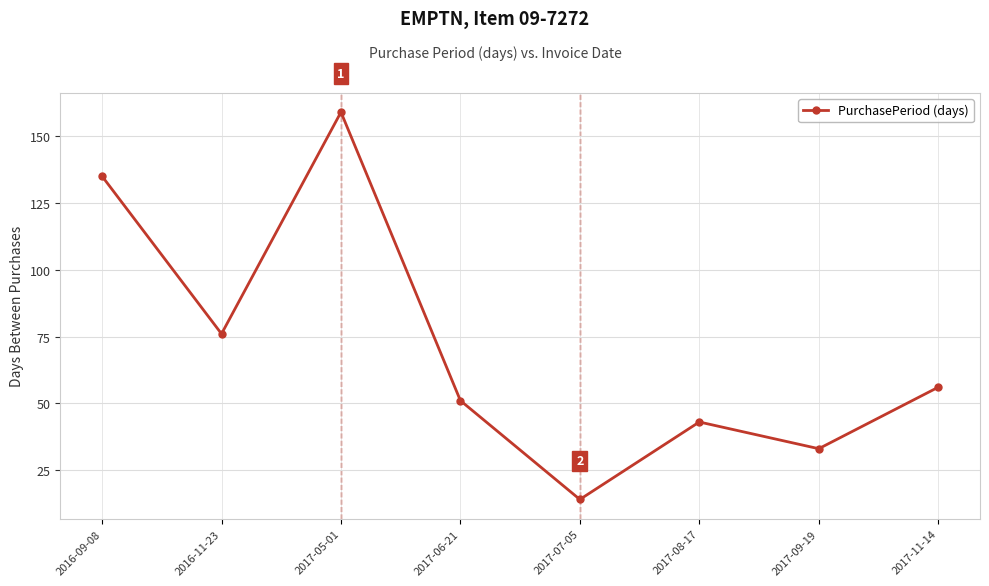

At which category does the data reach its first local peak?

2017-05-01